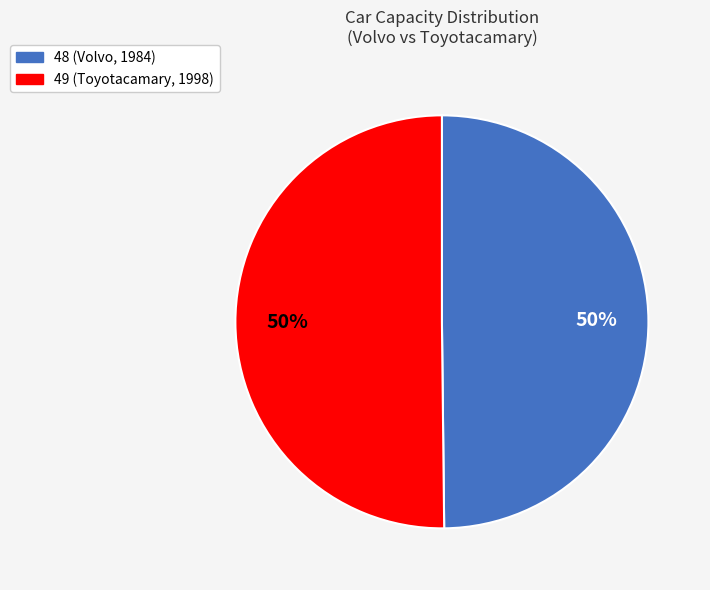

What is the ratio of the value at 49 (Toyotacamary, 1998) to the value at 48 (Volvo, 1984)?

1.0